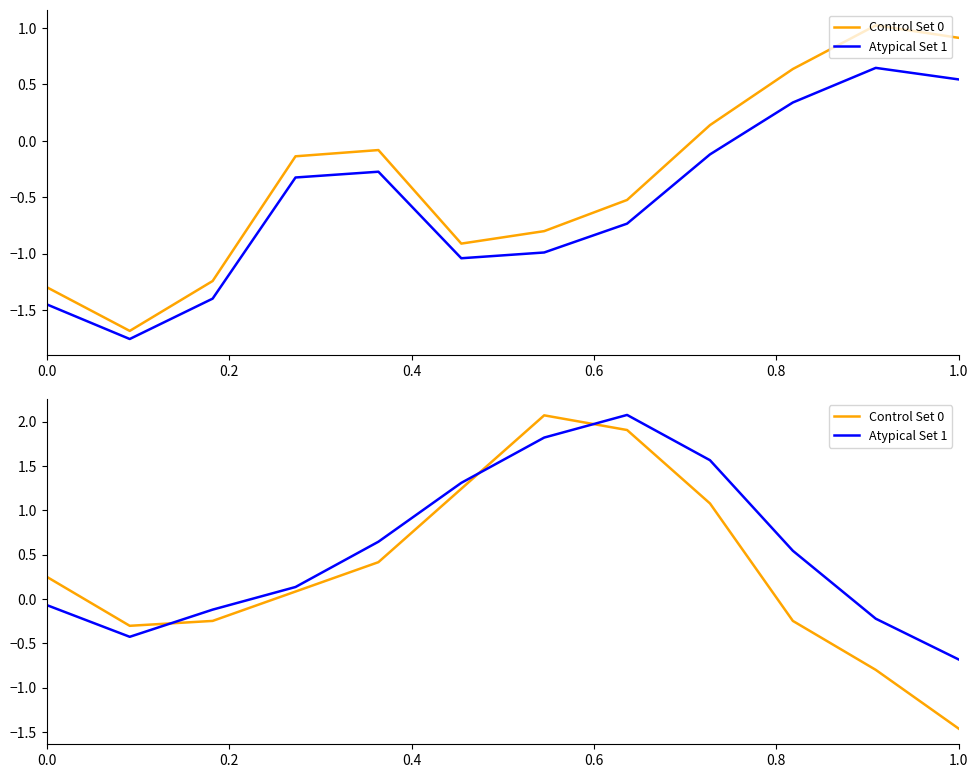

How many values in Control Set 0 are below zero?

5